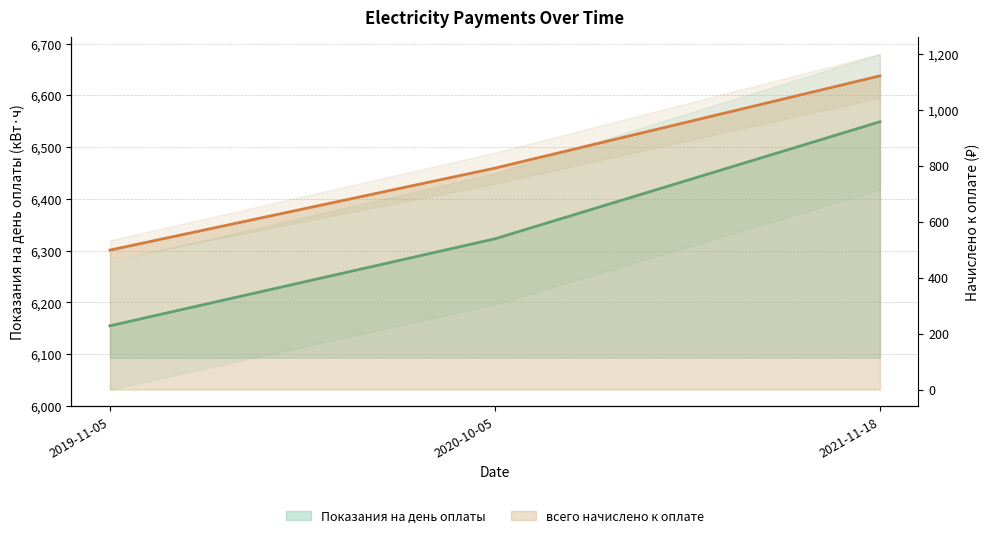

Which series has the largest range (max minus min)?

всего начислено к оплате